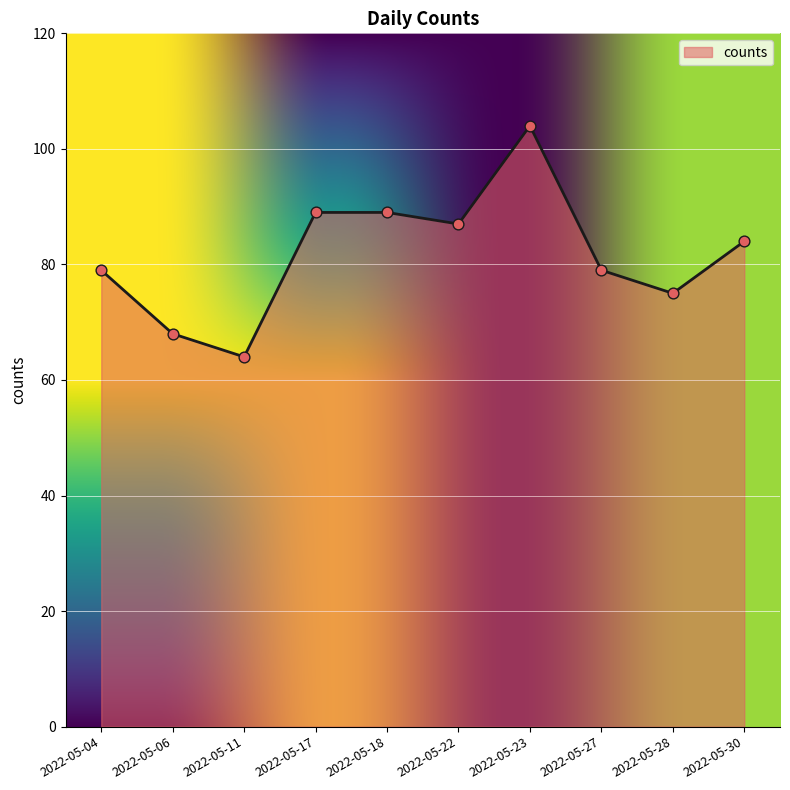

What is the ratio of the value at 2022-05-06 to the value at 2022-05-23?

0.7